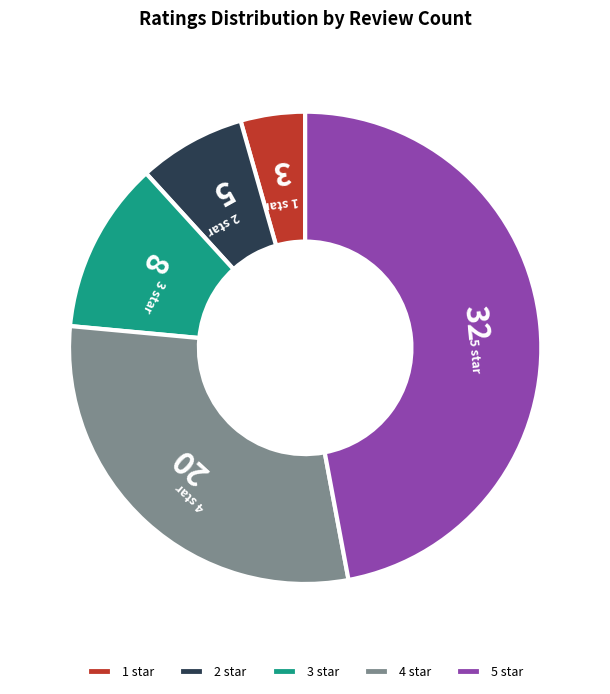

Which has a higher value, 2 star or 1 star?

2 star